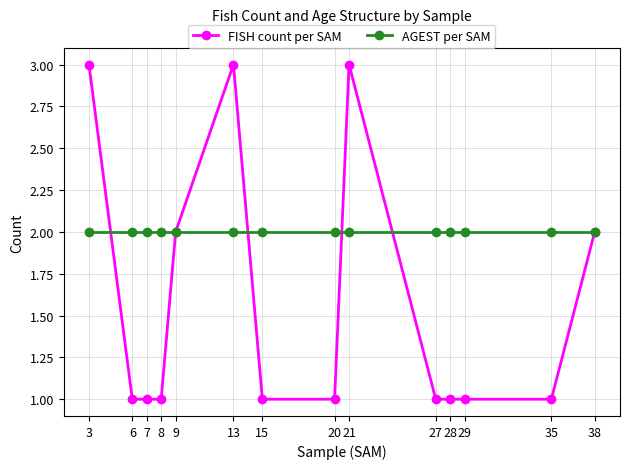

True or false: AGEST per SAM and FISH count per SAM intersect in this chart.

True